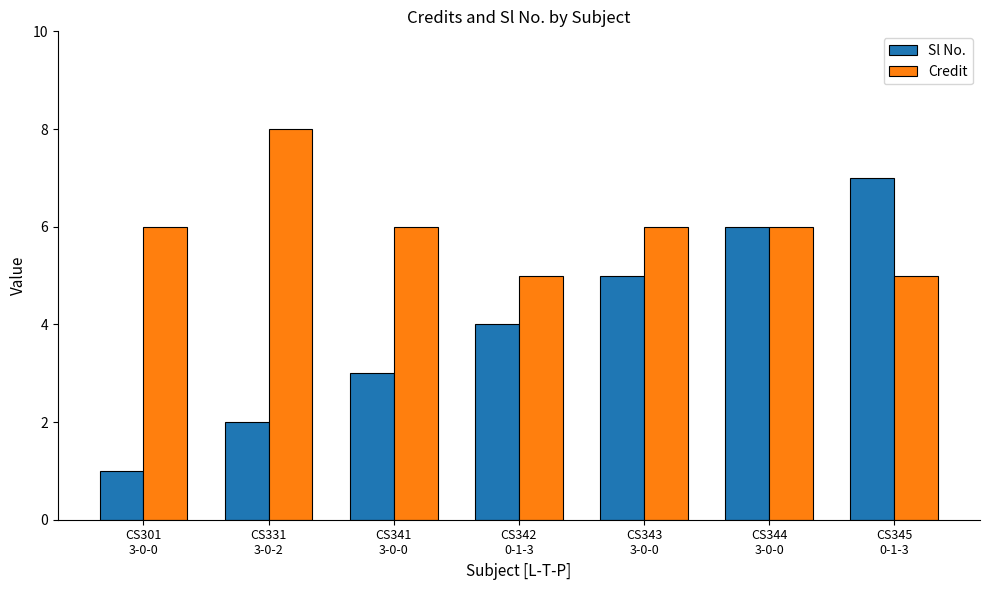

Rank the series by their maximum value, from lowest to highest.

Sl No., Credit